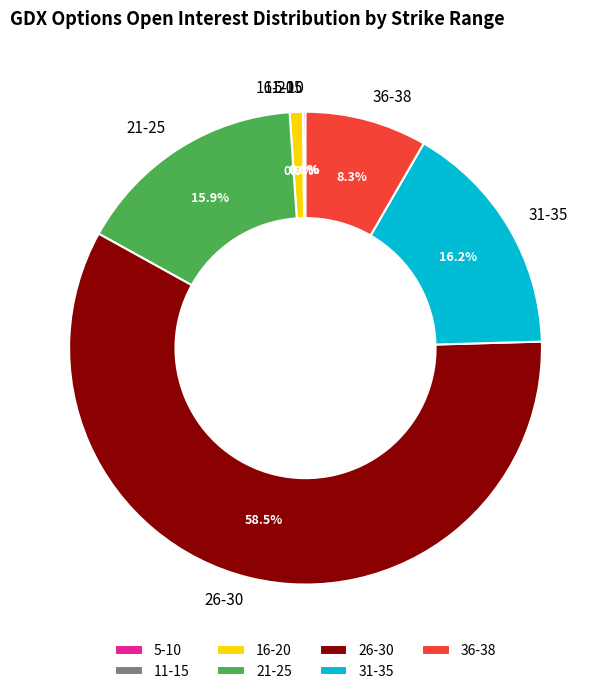

What percentage is NOT represented by 36-38?

91.7%